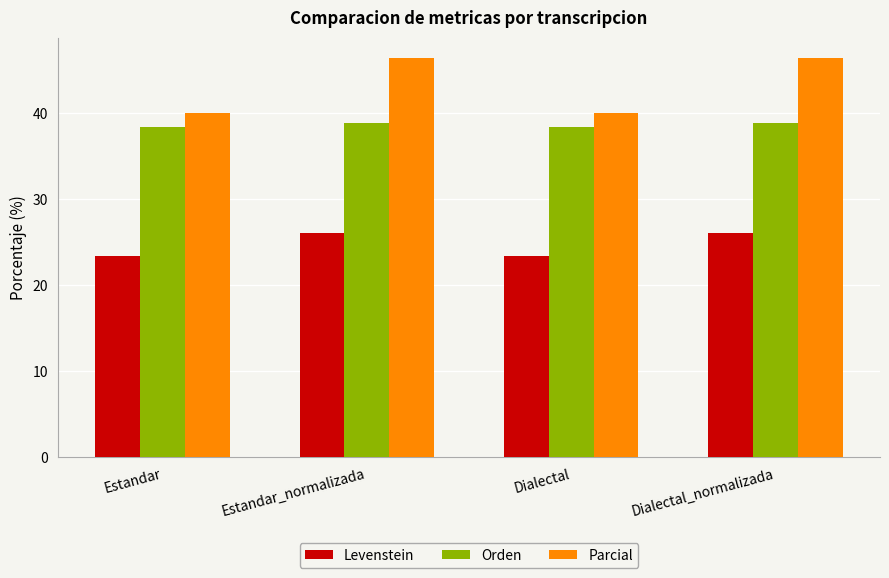

The value of Levenstein at Dialectal_normalizada is 13.4. True or false?

False